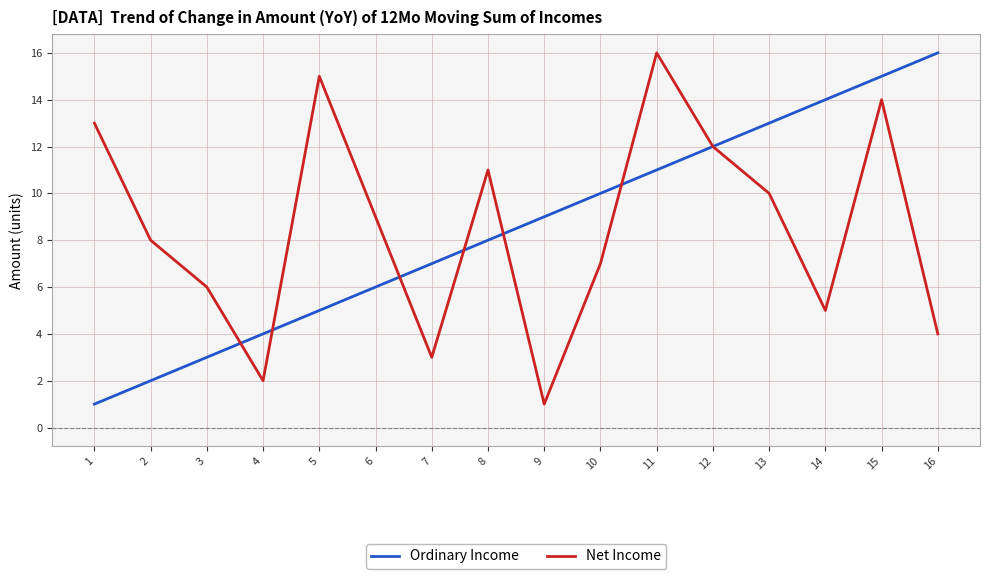

What is the greatest value displayed?

16